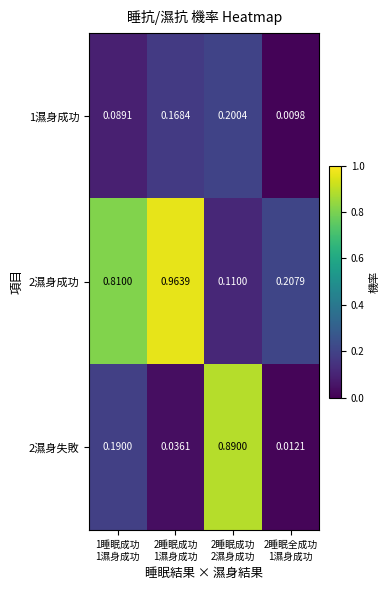

Count the number of data series in this chart.

3